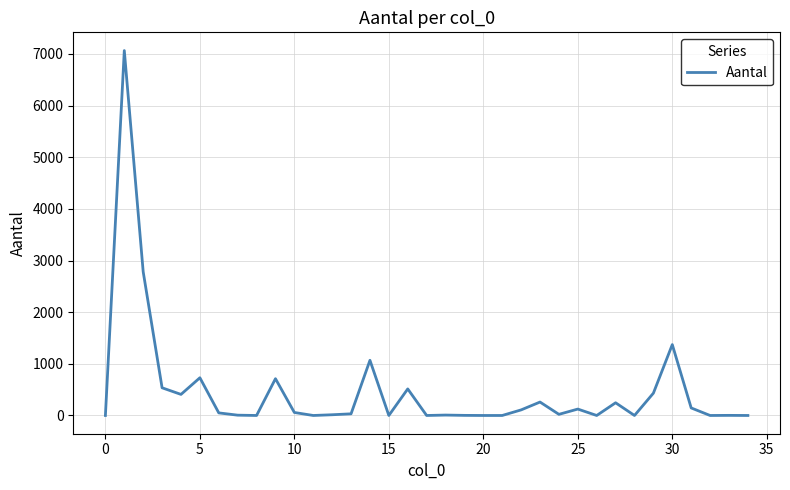

What is the maximum value shown in the chart?

7064